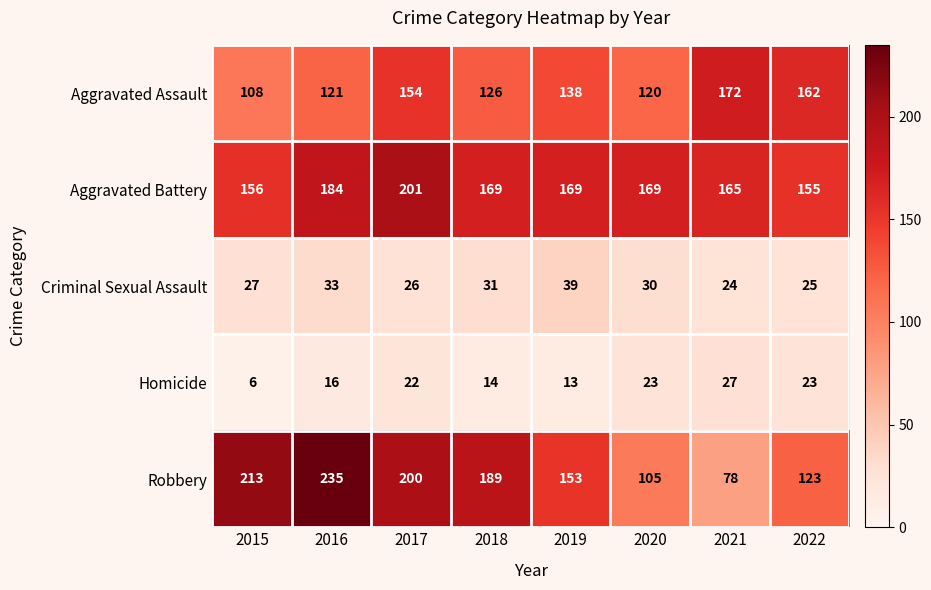

What is the spread (max minus min) of values at 2019?

156